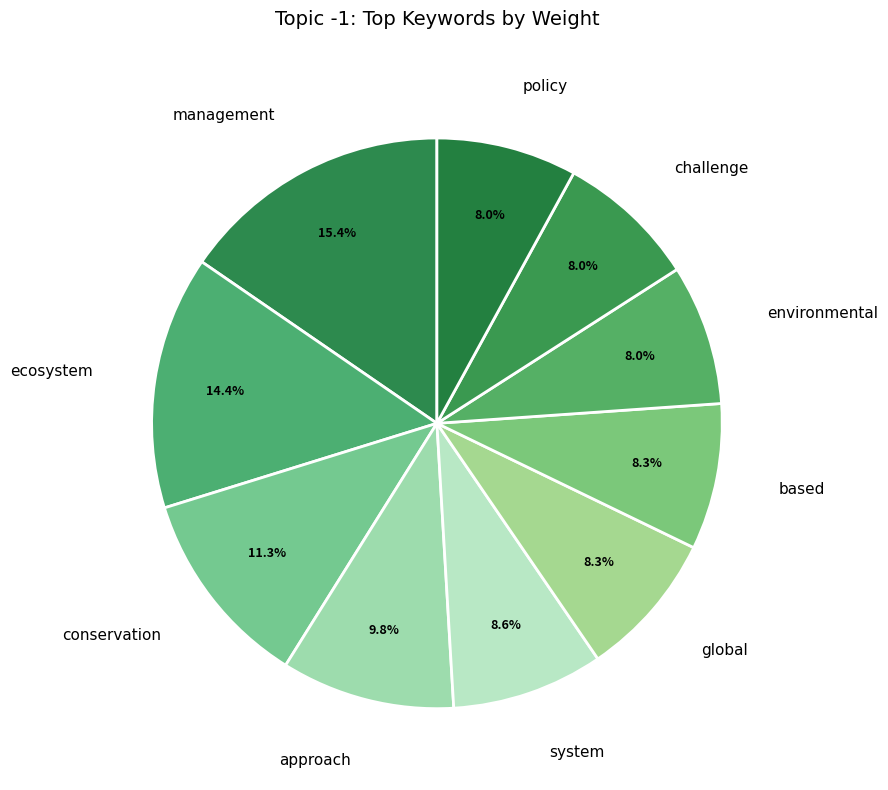

Is it true that based is 1% of the pie?

False